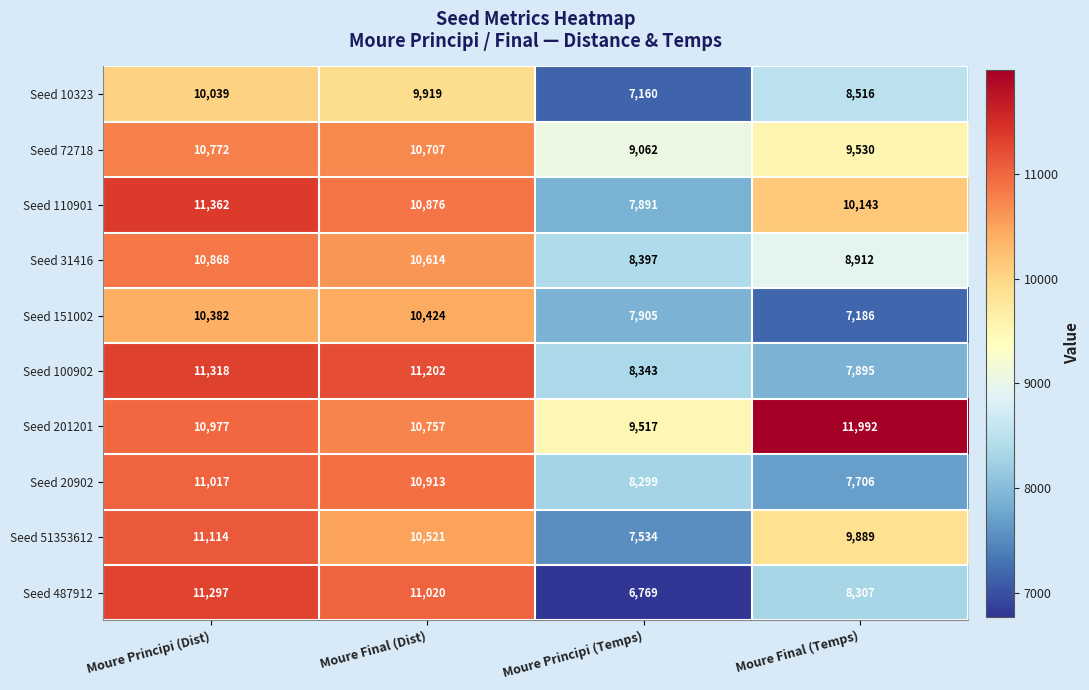

What is the difference between the Seed 151002 values at Moure Principi (Dist) and Moure Principi (Temps)?

2477